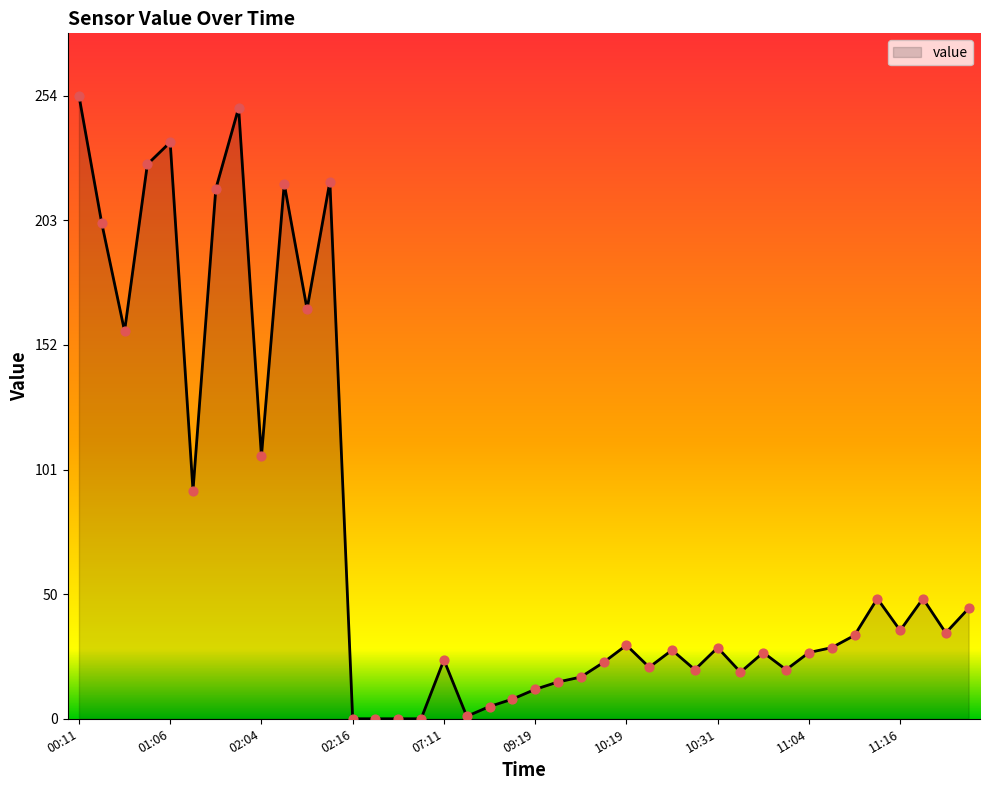

What is the difference between the maximum and minimum values?

254